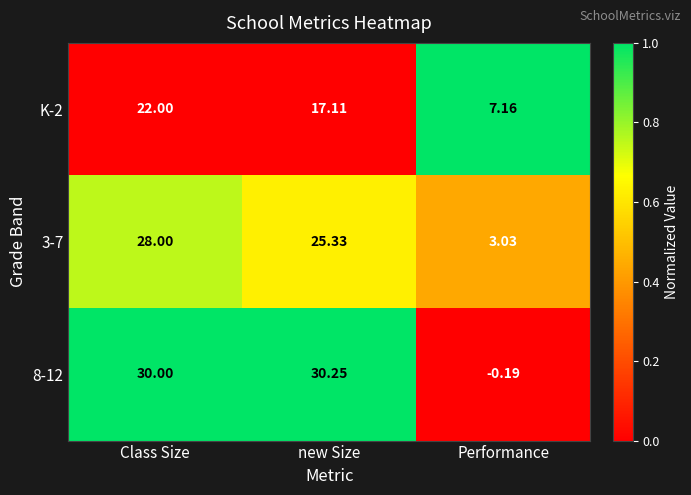

Is the value of 8-12 at Class Size greater than the value of 3-7 at Performance?

Yes